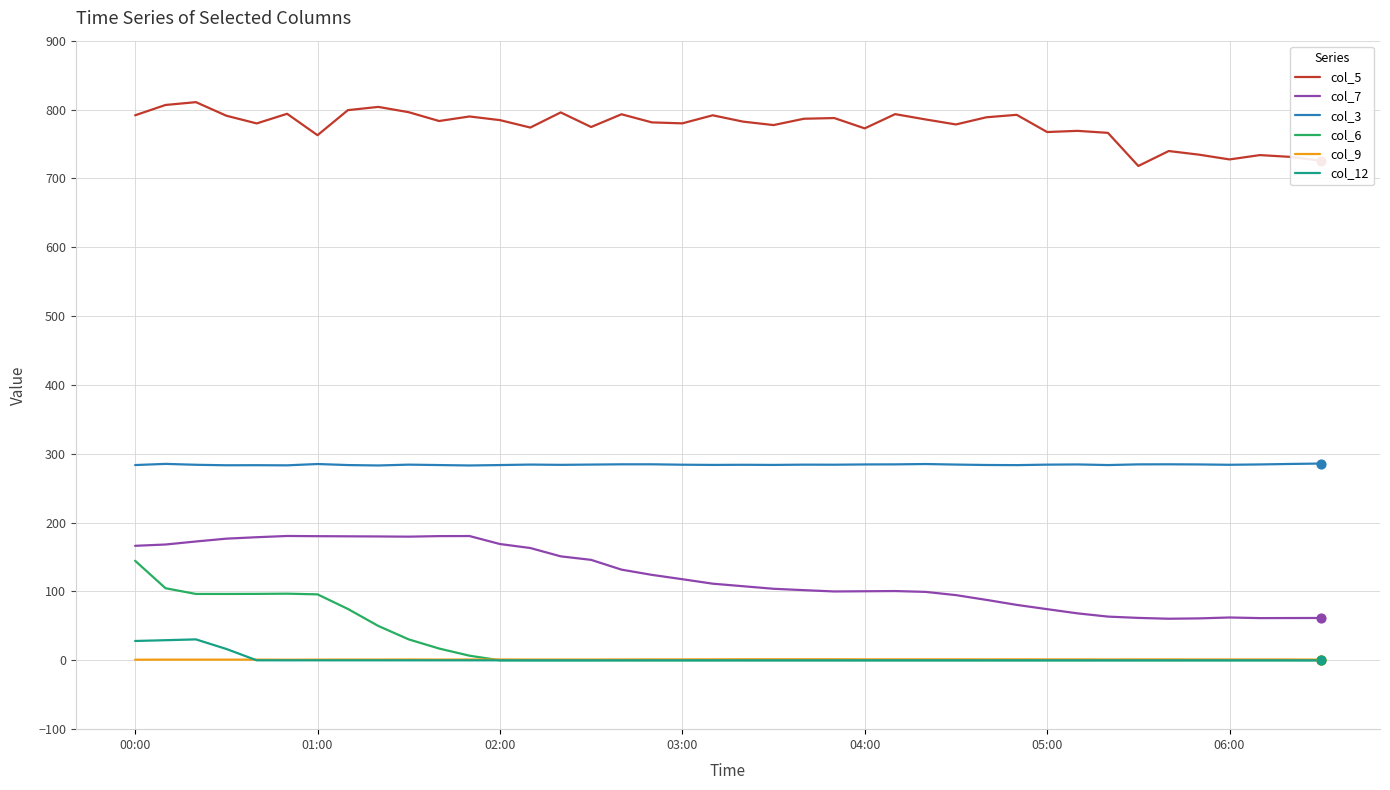

At how many categories does at least one series exceed 690?

40